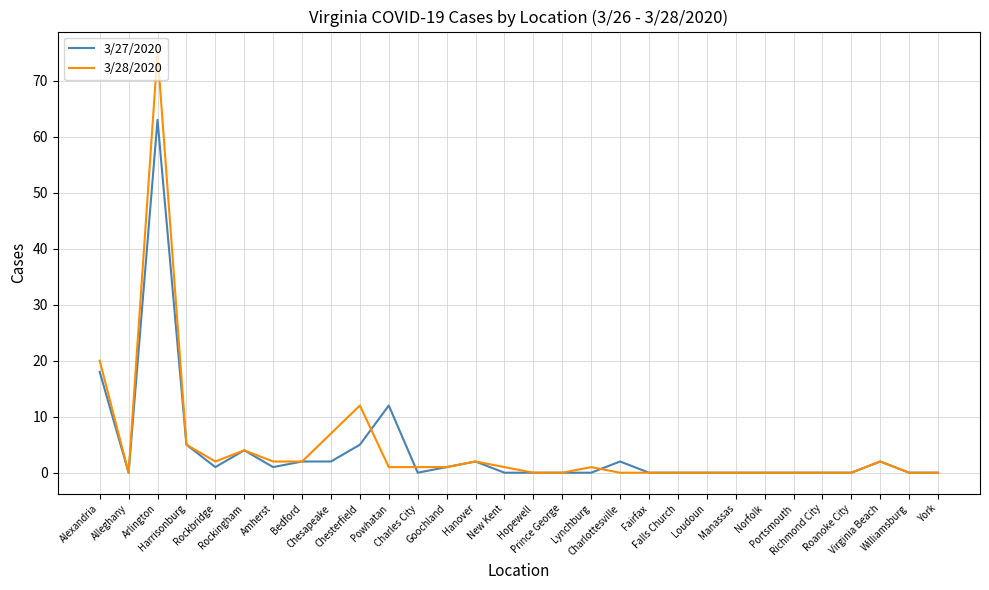

At which label does 3/28/2020 first exceed 1?

Alexandria